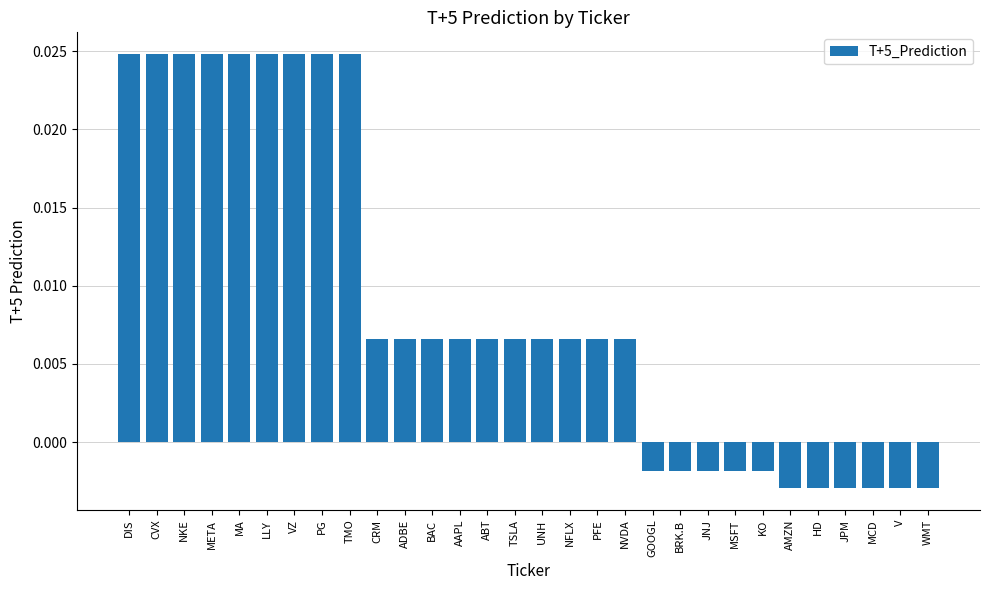

What is the label of the 14th bar from the left?

ABT